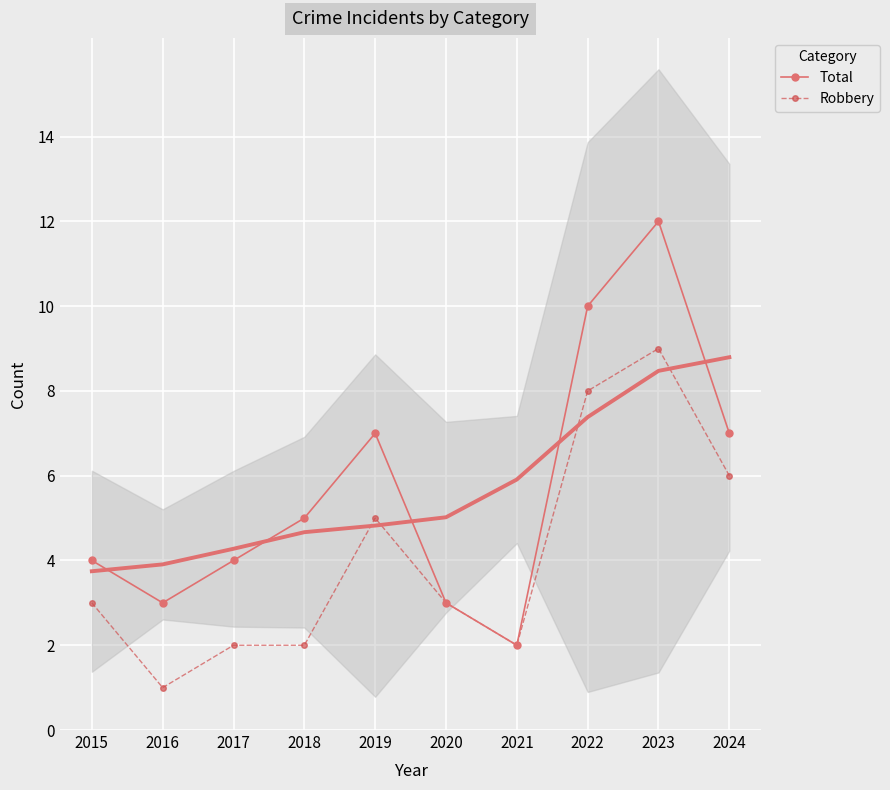

True or false: Robbery and Total cross at least once.

False